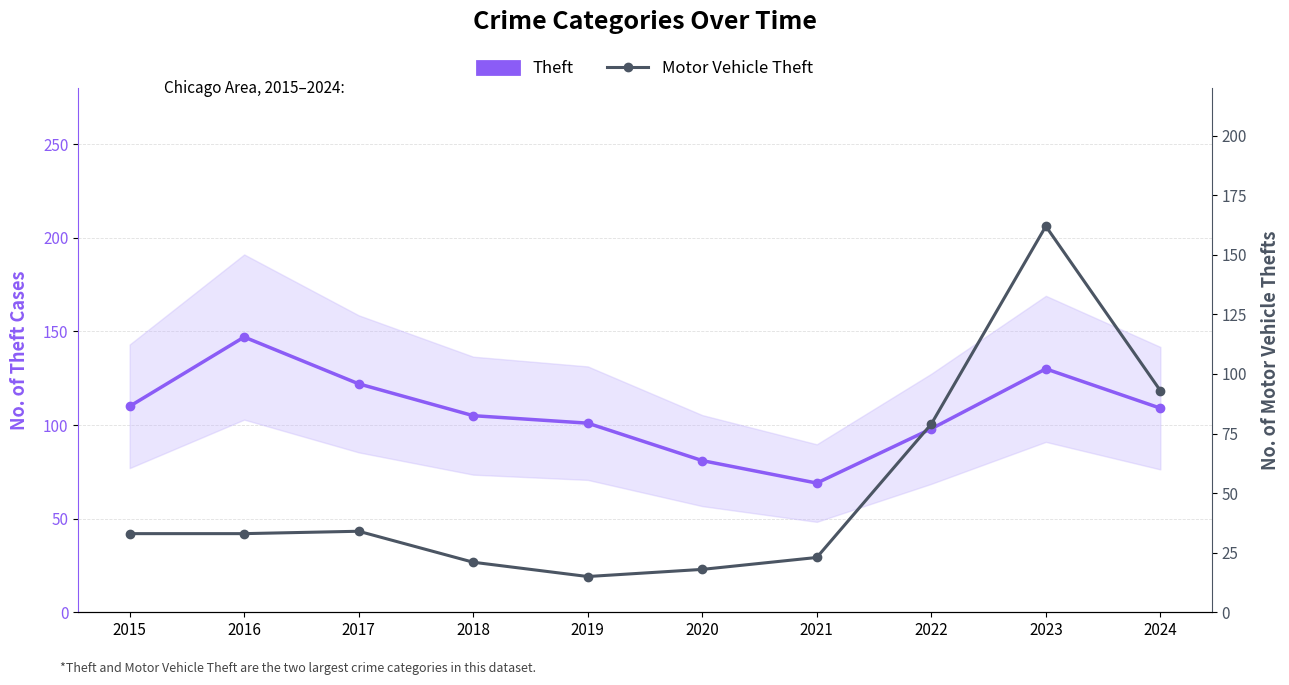

True or false: Motor Vehicle Theft has more than 0 points higher than both neighbors.

True